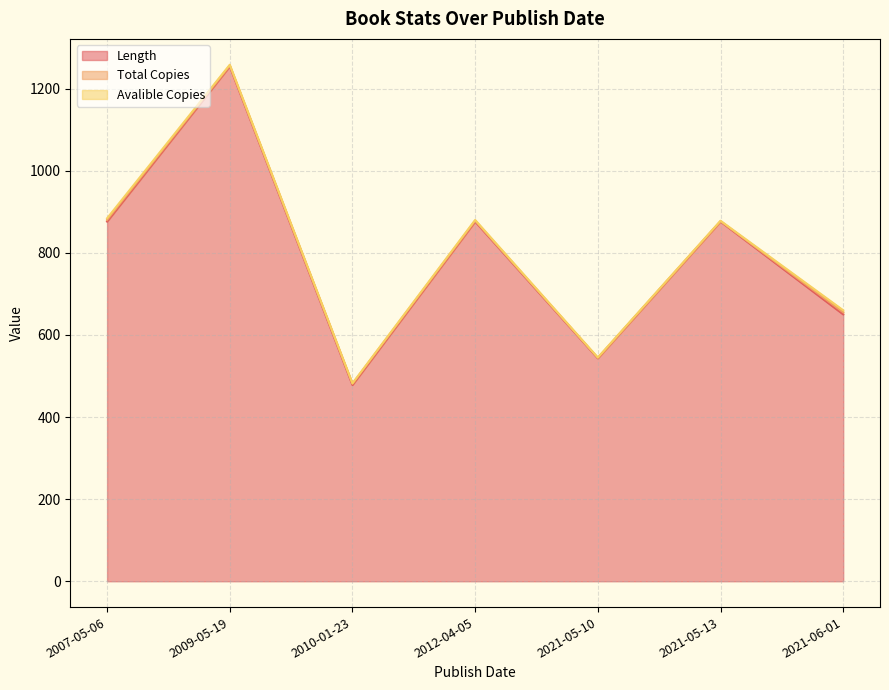

At which label does Length reach its minimum?

2010-01-23